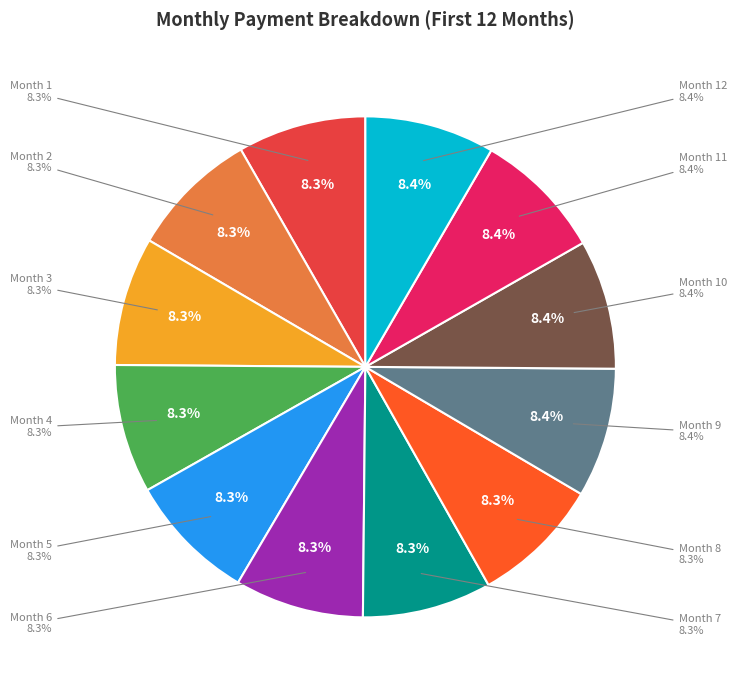

To the nearest percent, what is the average slice percentage?

8%